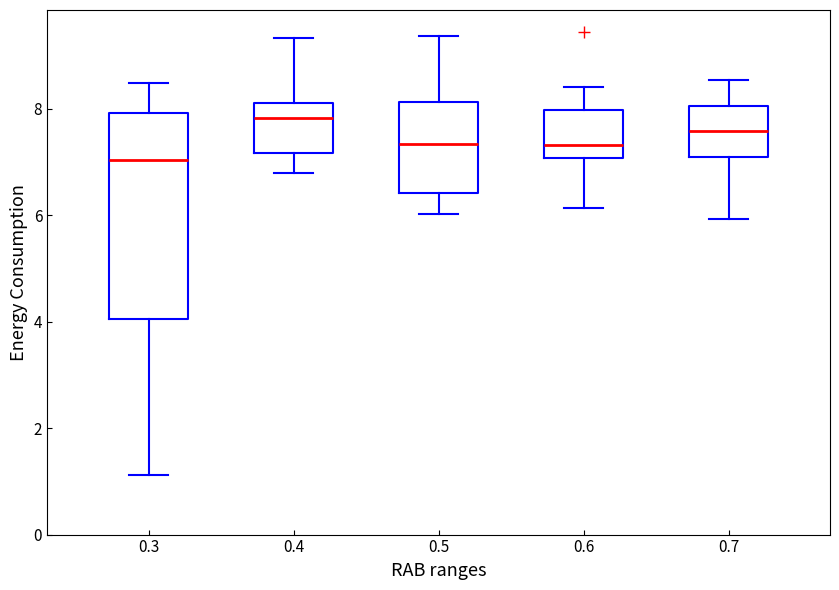

Reading left to right, transcribe this box plot: for each box, give where its median line is, the range the box spans, and where its two whiskers end, as read against the y-axis. The values are not printed on the chart, so give them approximately, as read against the axis.

0.3: median 7.0, box 4.0 to 8.0, whiskers 1.2 to 8.4
0.4: median 7.8, box 7.2 to 8.2, whiskers 6.8 to 9.4
0.5: median 7.4, box 6.4 to 8.2, whiskers 6.0 to 9.4
0.6: median 7.4, box 7.0 to 8.0, whiskers 6.2 to 8.4
0.7: median 7.6, box 7.0 to 8.0, whiskers 6.0 to 8.6